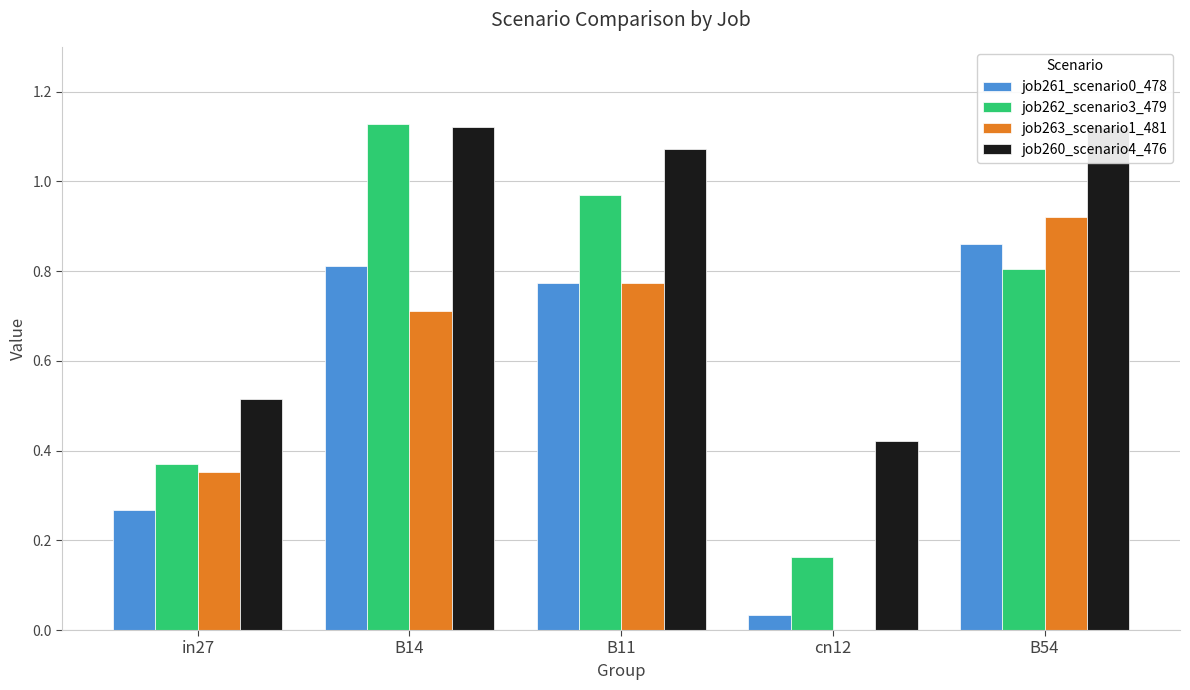

Where is job261_scenario0_478 nearest to the value 0?

cn12